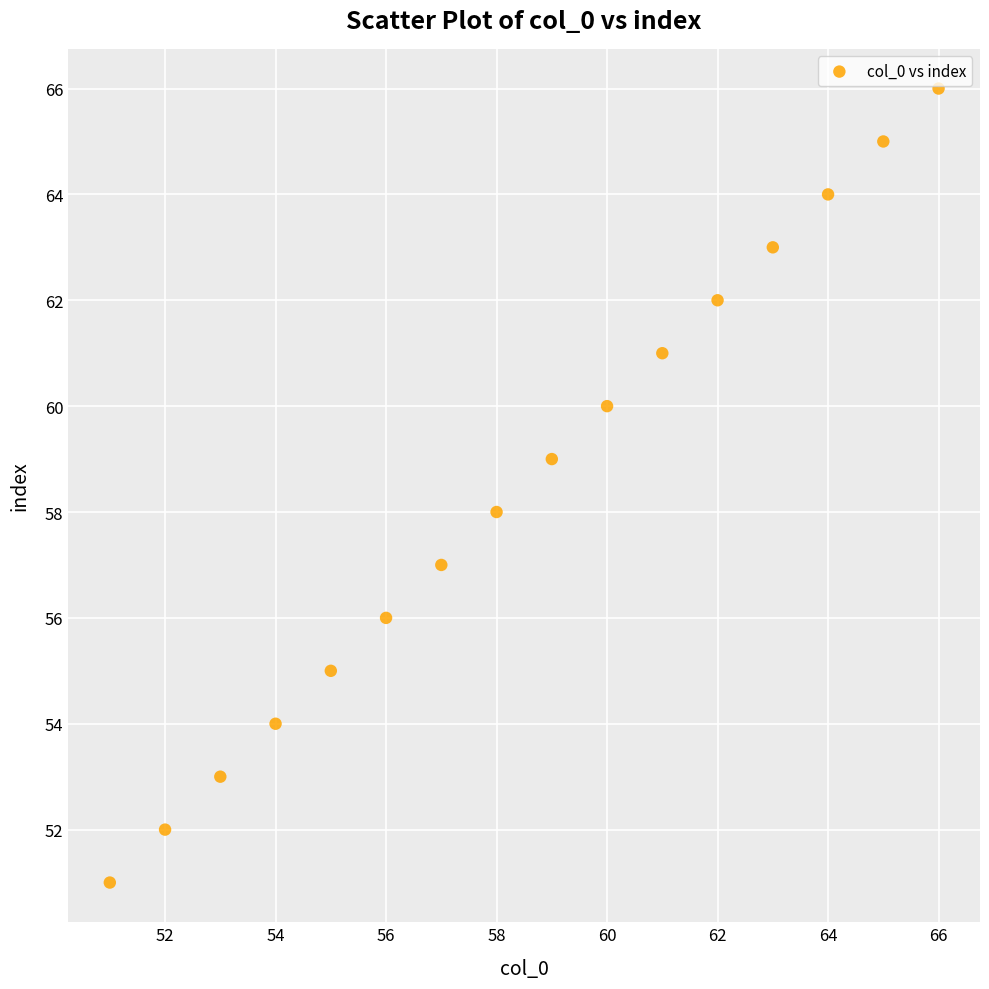

What is the range of X values (max minus min)?

15